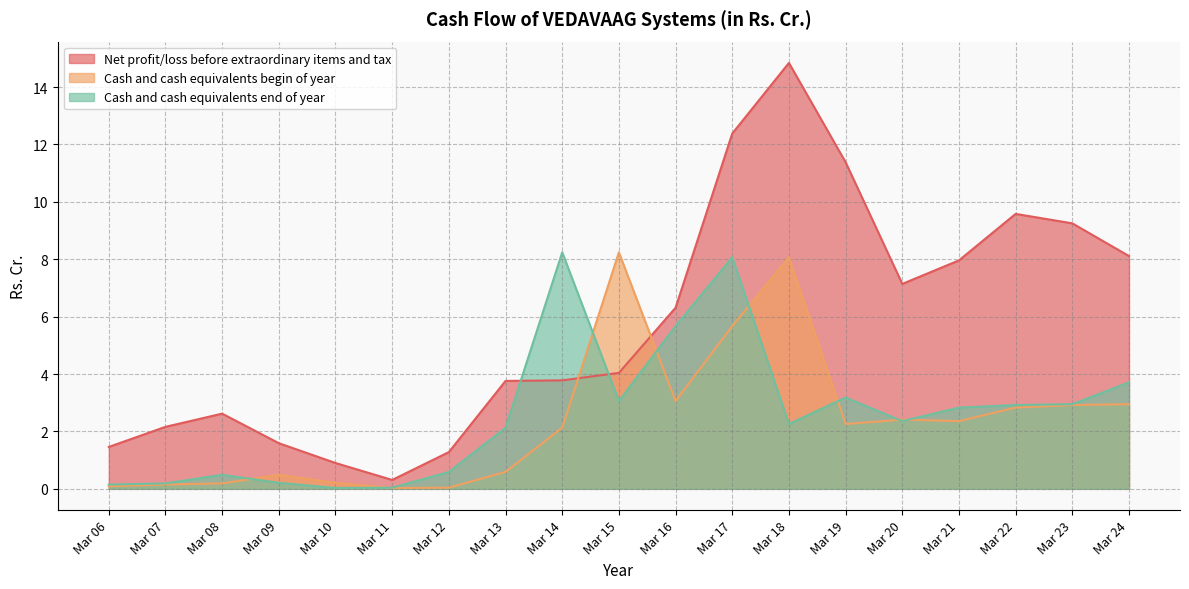

How many values in the Net profit/loss before extraordinary items and tax series exceed 4?

10